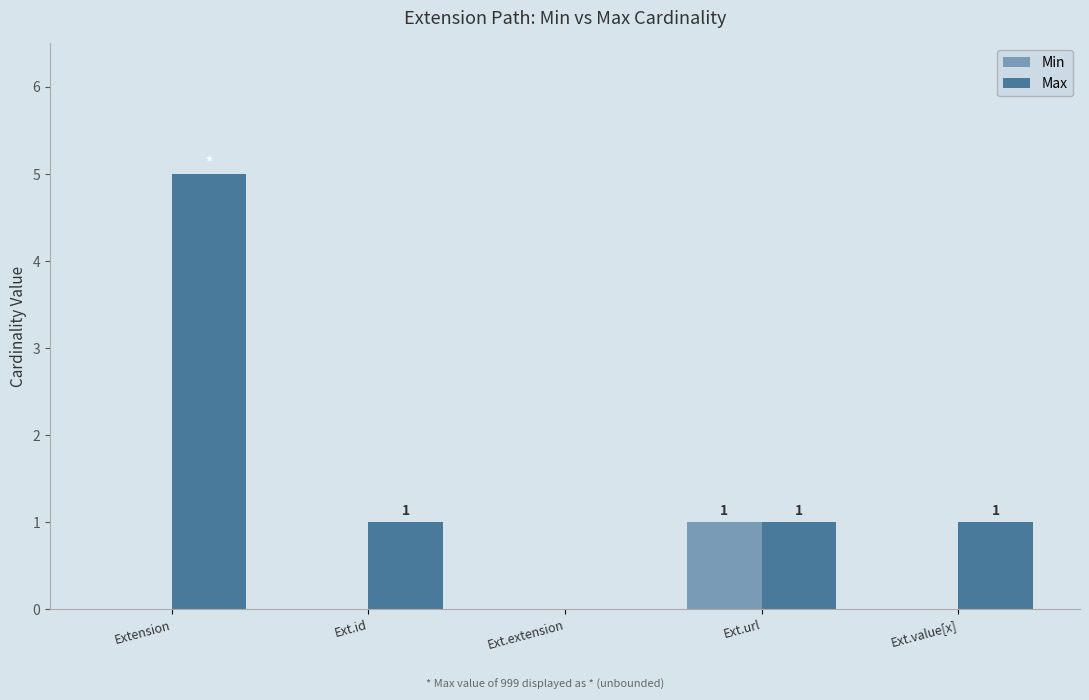

How many positive values does the Max series have?

4